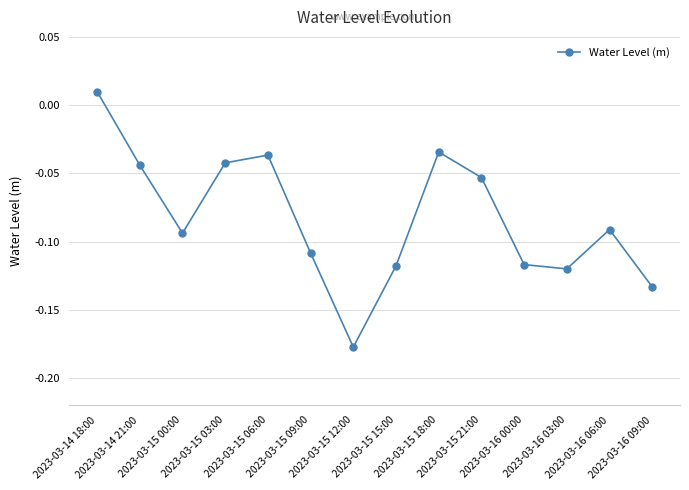

Which label corresponds to the largest value in the chart?

2023-03-14 18:00